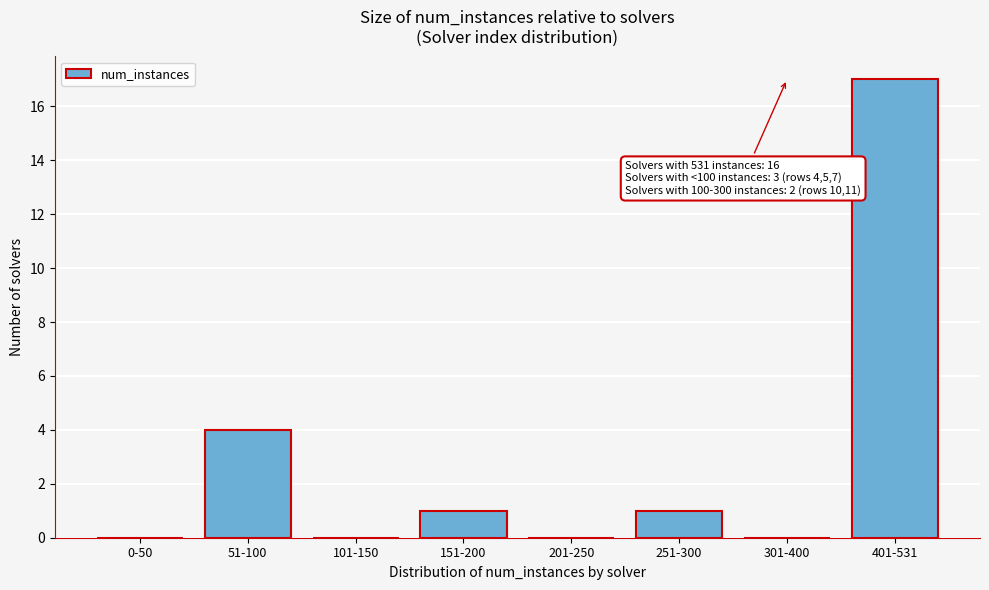

Reading left to right, transcribe all the data shown in this chart.

0-50=0	51-100=4	101-150=0	151-200=1	201-250=0	251-300=1	301-400=0	401-531=17